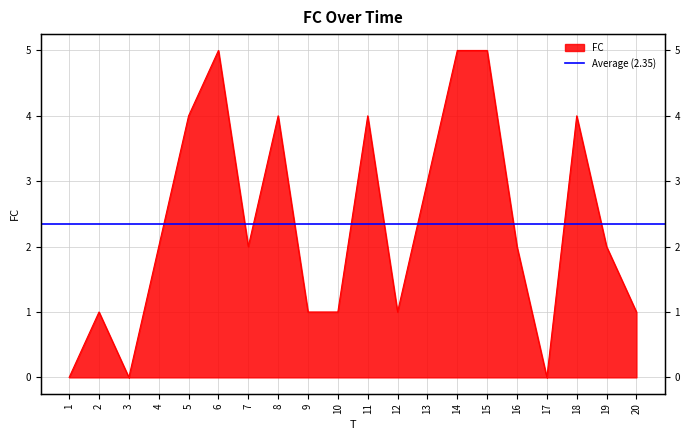

What is the value of the 4th point from the left?

2